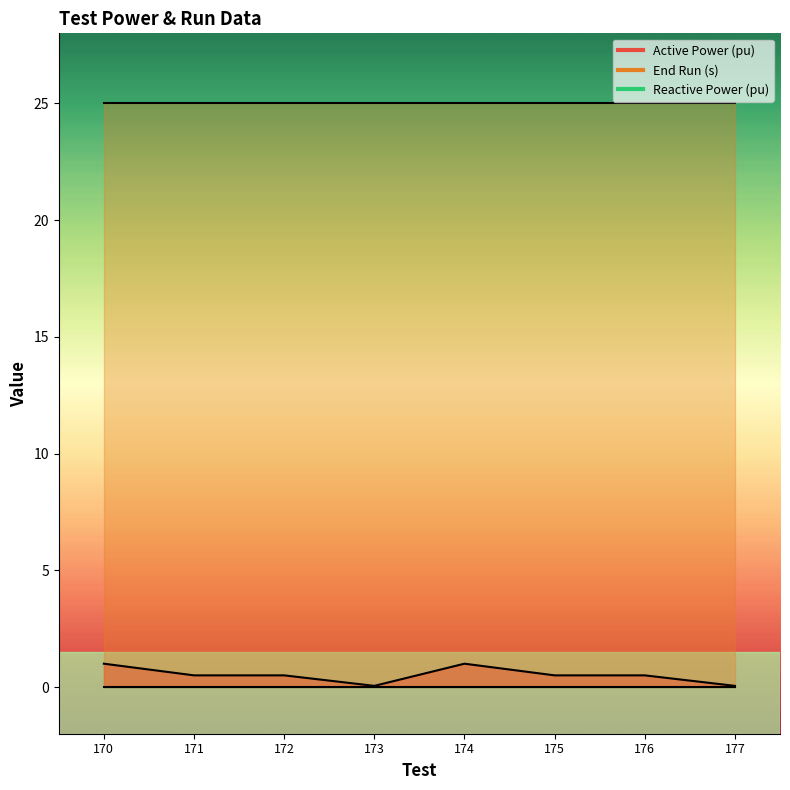

What is the value of the End Run (s) point at the 3rd from the left?

25.0